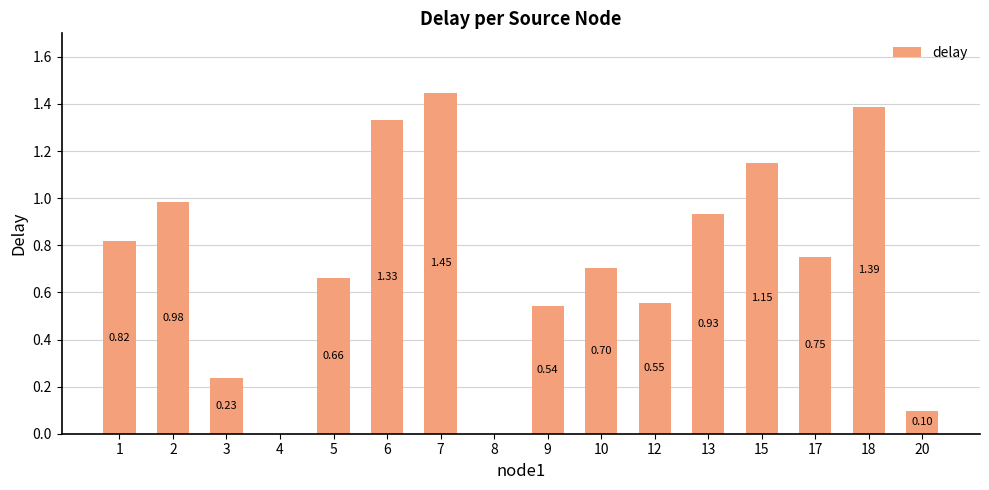

What is the change in value from 4 to 5?

+0.7